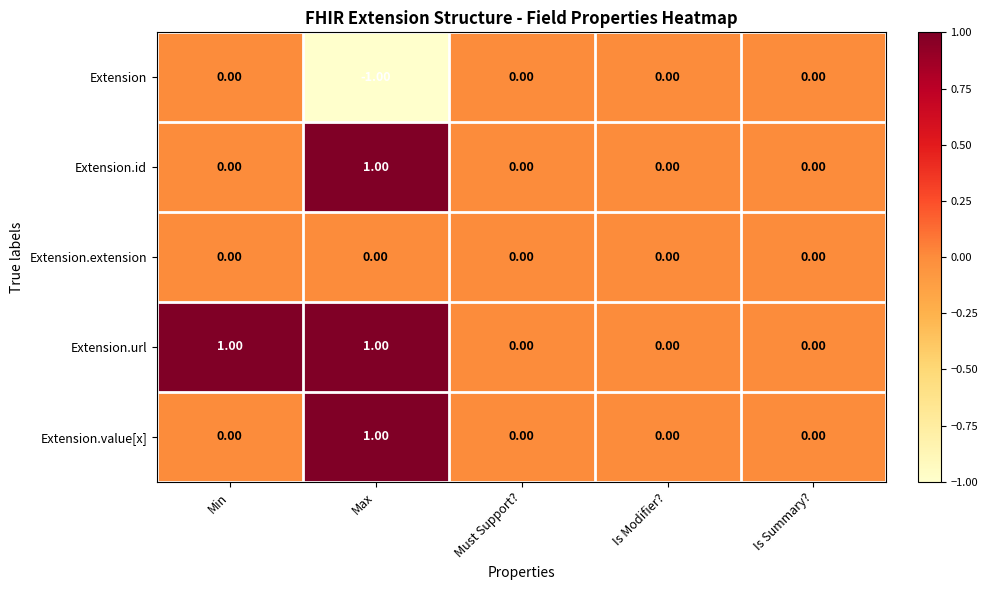

Which series has the largest total across all categories?

Extension.url